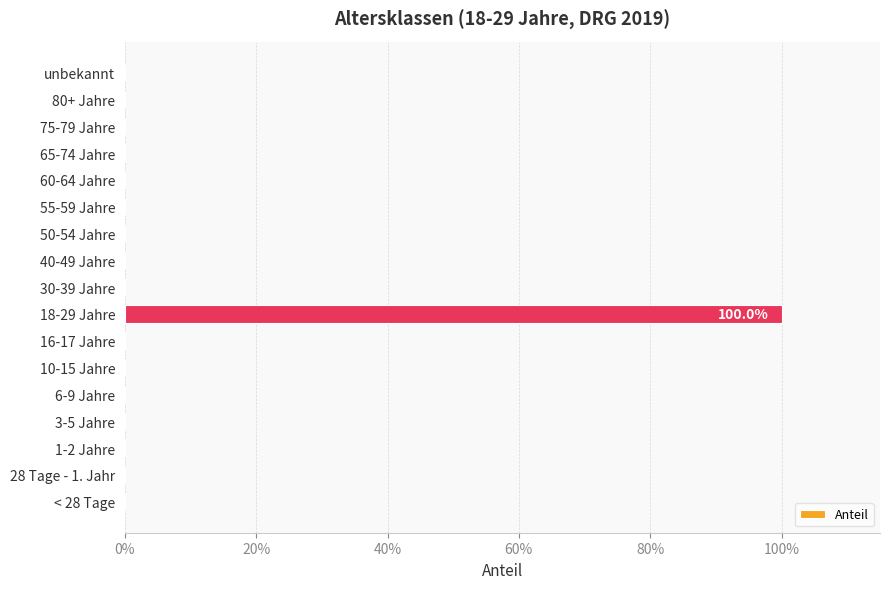

What is the difference between the maximum and minimum values?

1